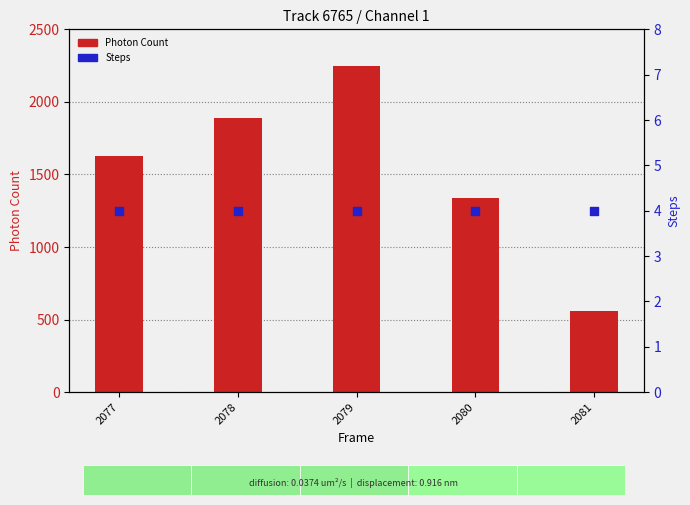

Is the value of Steps at 2080 greater than the value of Photon Count at 2080?

No